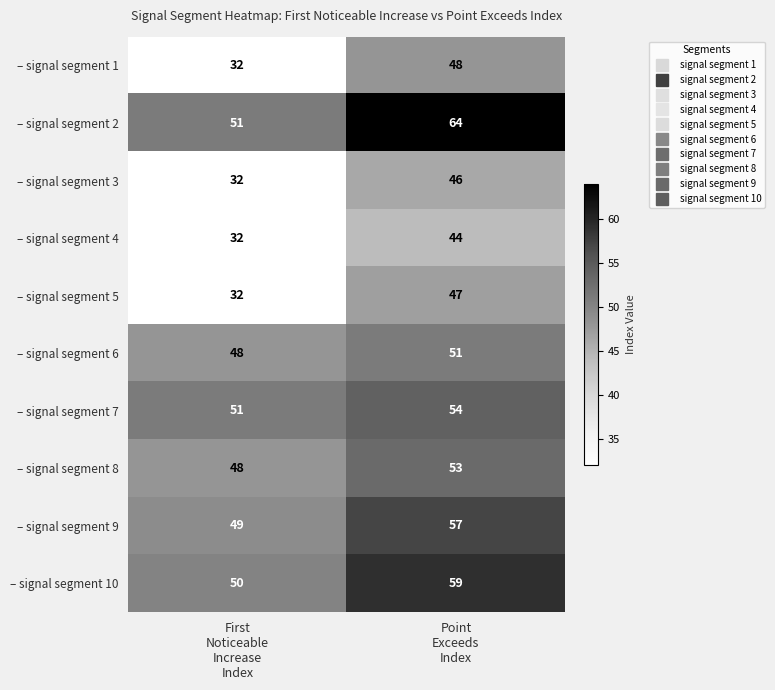

What is the difference between the maximum and minimum values in the – signal segment 9 series?

8